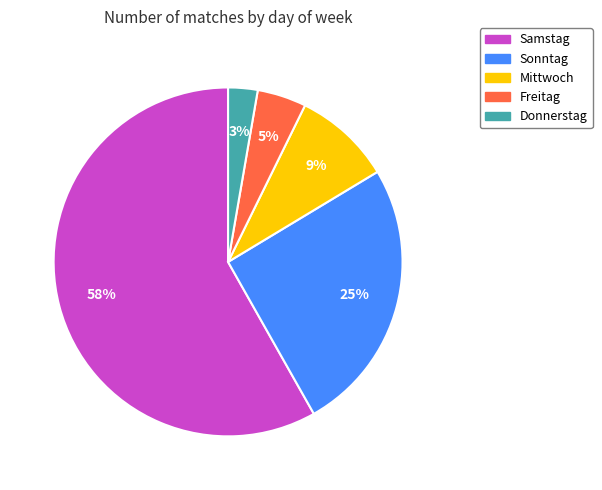

Which slice is the largest?

Samstag